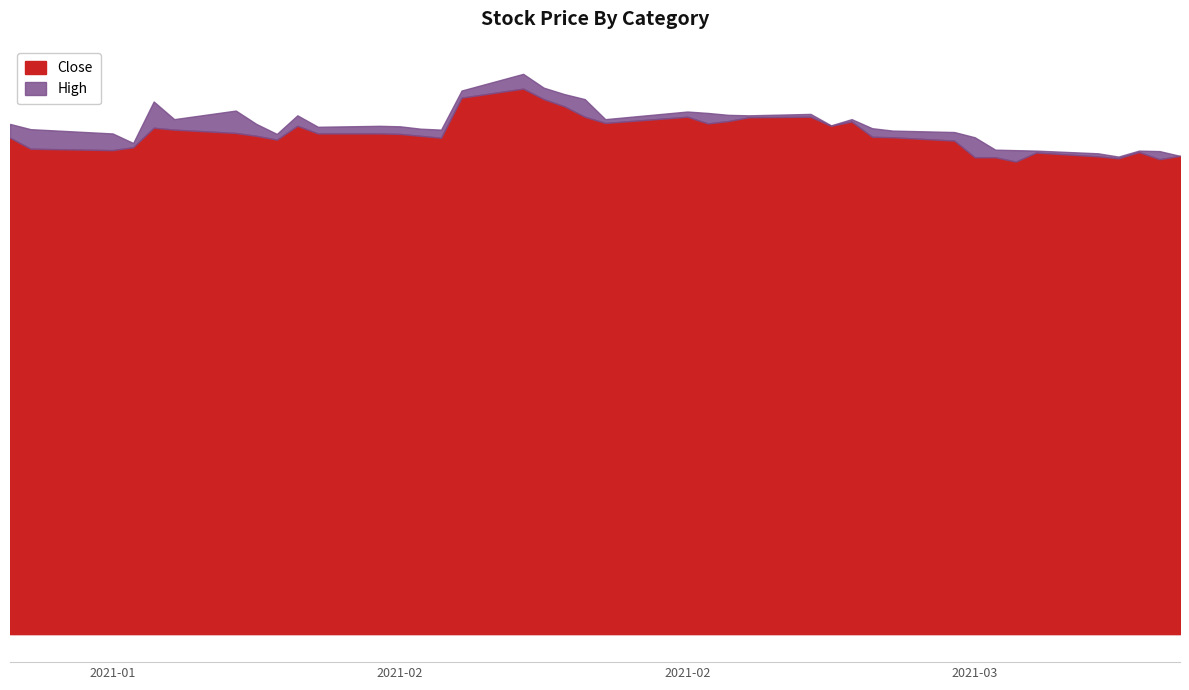

Is it true that Close equals 14.3 at 2021-02-19?

False